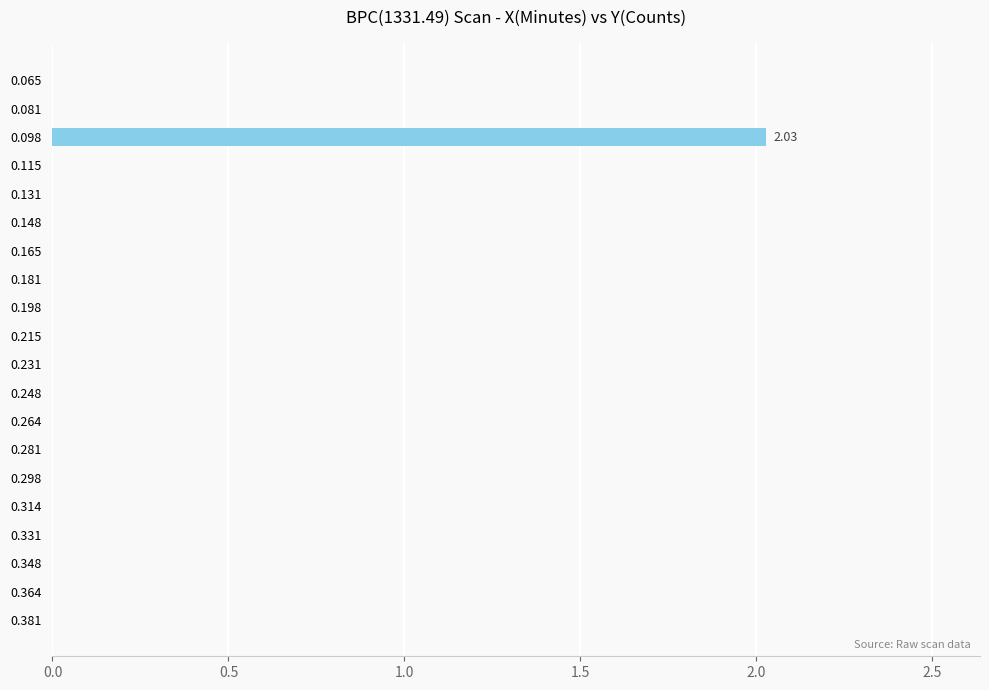

How many distinct data groups are displayed?

1